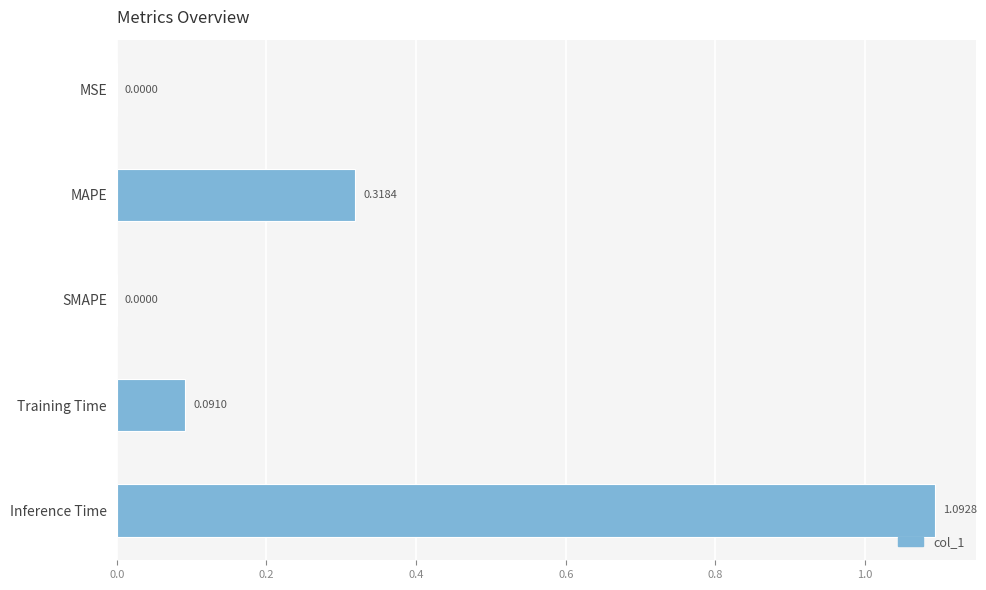

Are the bars grouped side by side (vs. stacked)?

No